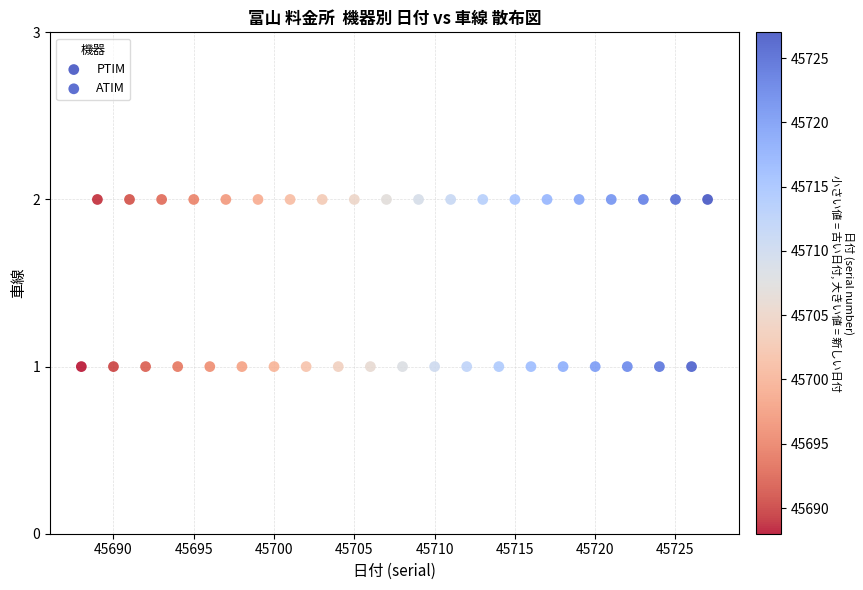

Which series reaches the minimum Y coordinate?

ATIM